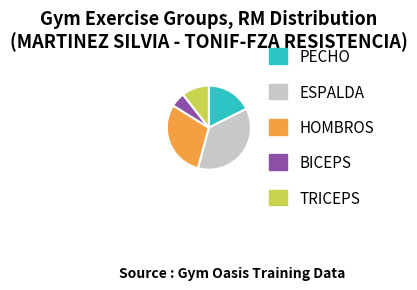

Is the sum of ESPALDA and PECHO greater than half?

Yes